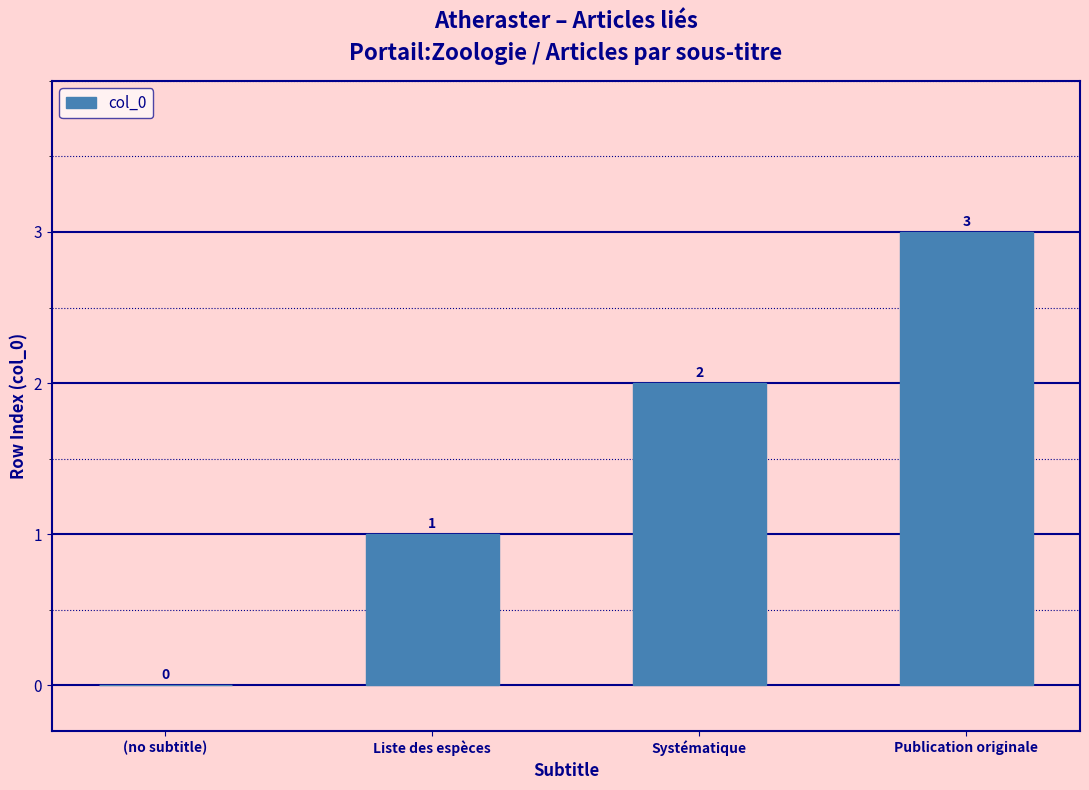

Which has a higher value, Publication originale or Systématique?

Publication originale